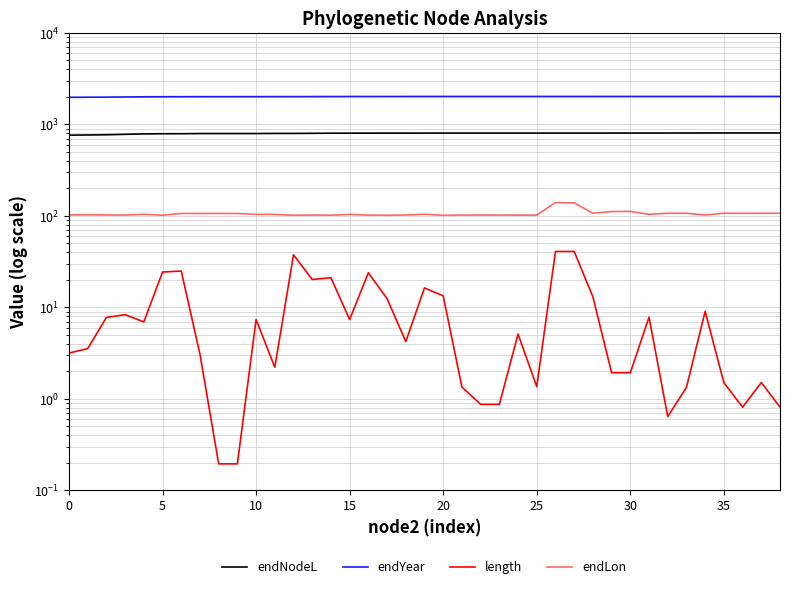

True or false: endYear has a value of 2020.2 at 19.

True